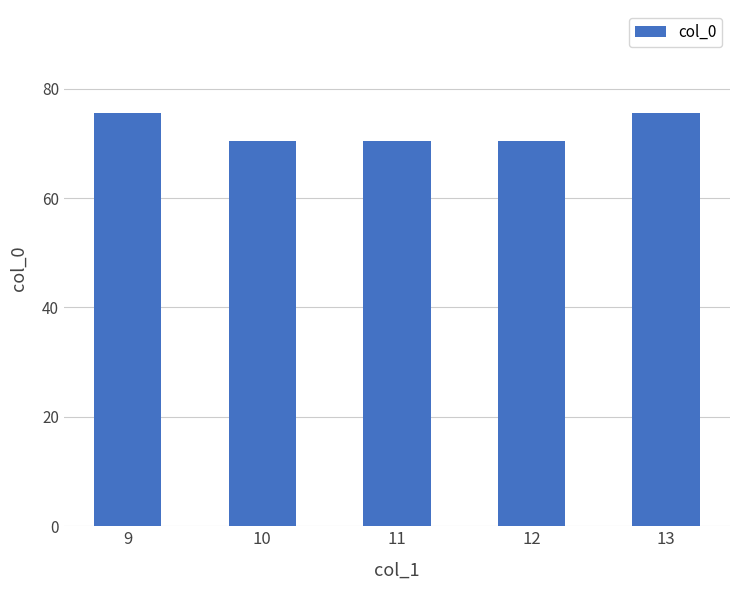

What is the change in value from 11 to 13?

+5.0